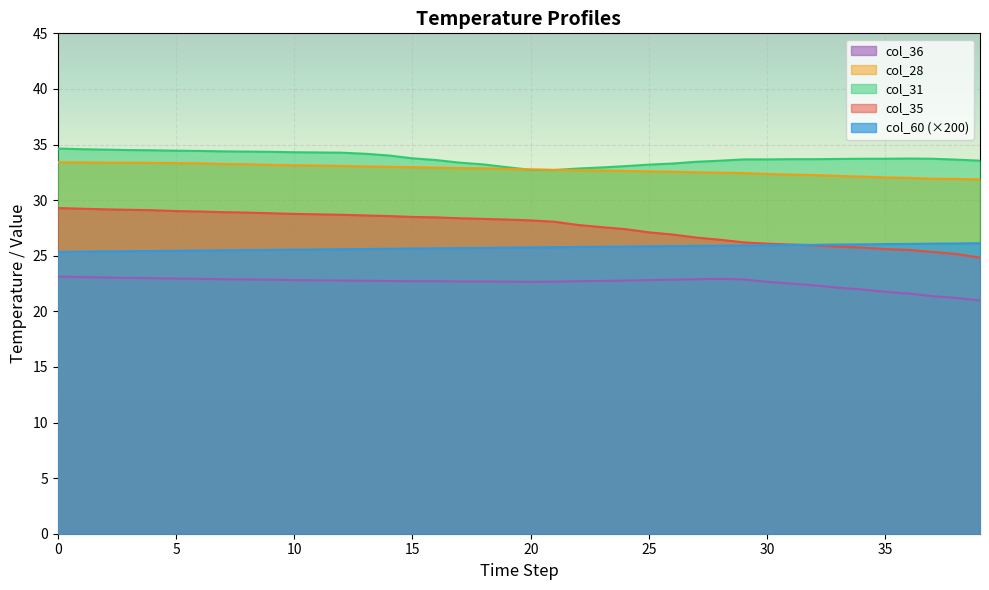

Rank the series by their maximum value, from highest to lowest.

col_31, col_28, col_35, col_60 (×200), col_36